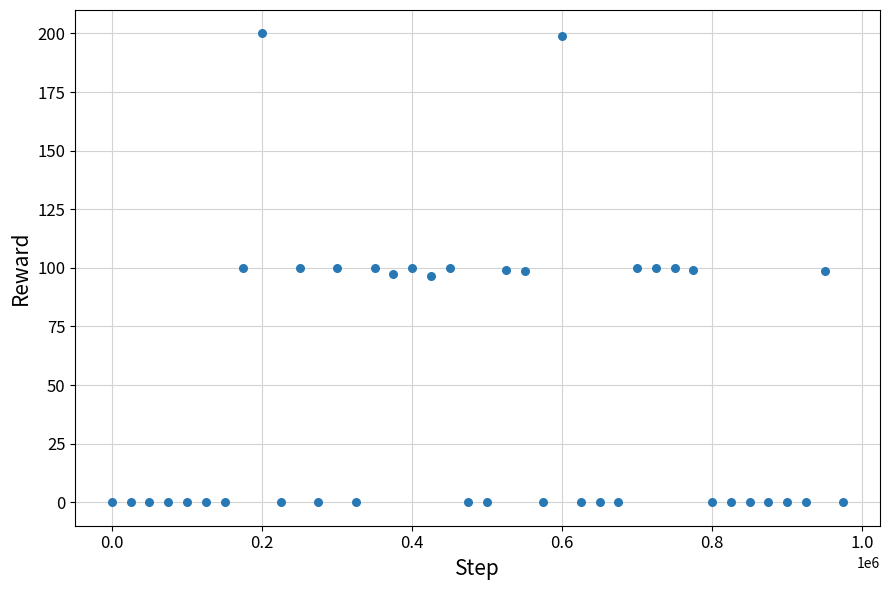

What is the range of X values (max minus min)?

975000.0